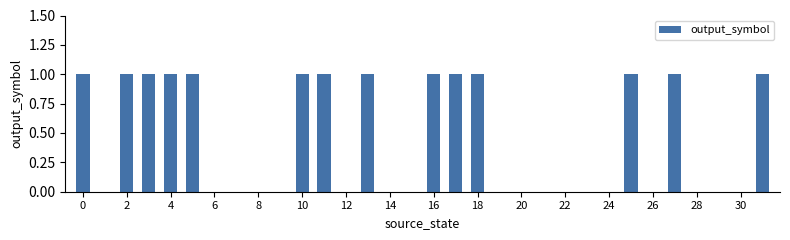

How many values are between 0 and 1?

32